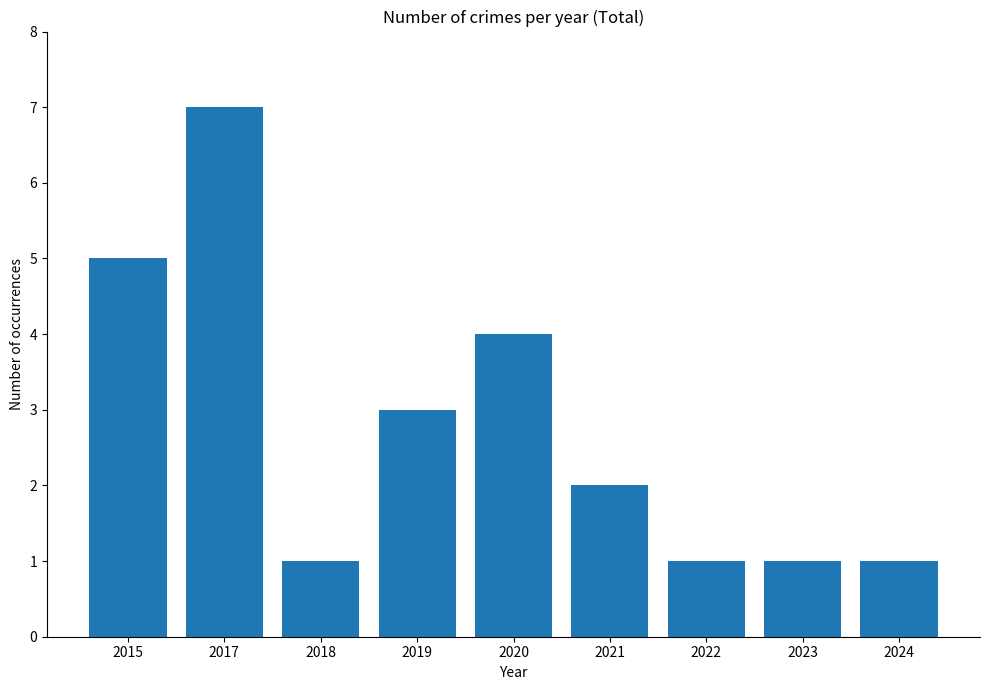

What is the value of the 7th bar from the left?

1